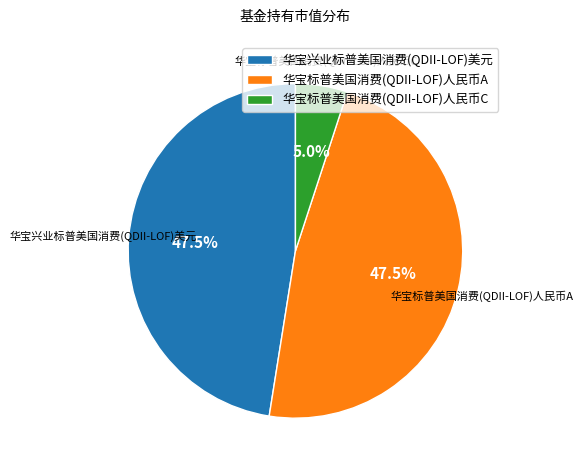

Does 华宝兴业标普美国消费(QDII-LOF)美元 represent more than half of the total?

No